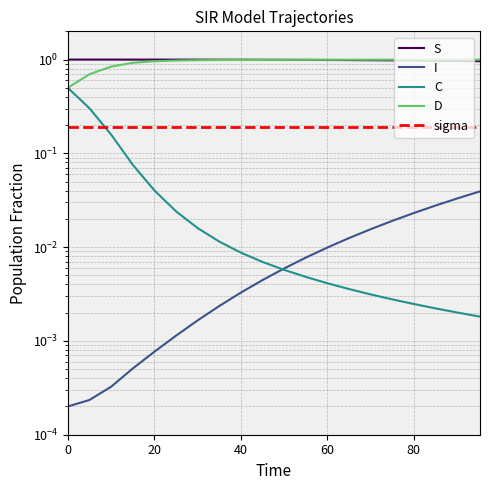

The value of S at 13 is 1.8. True or false?

False